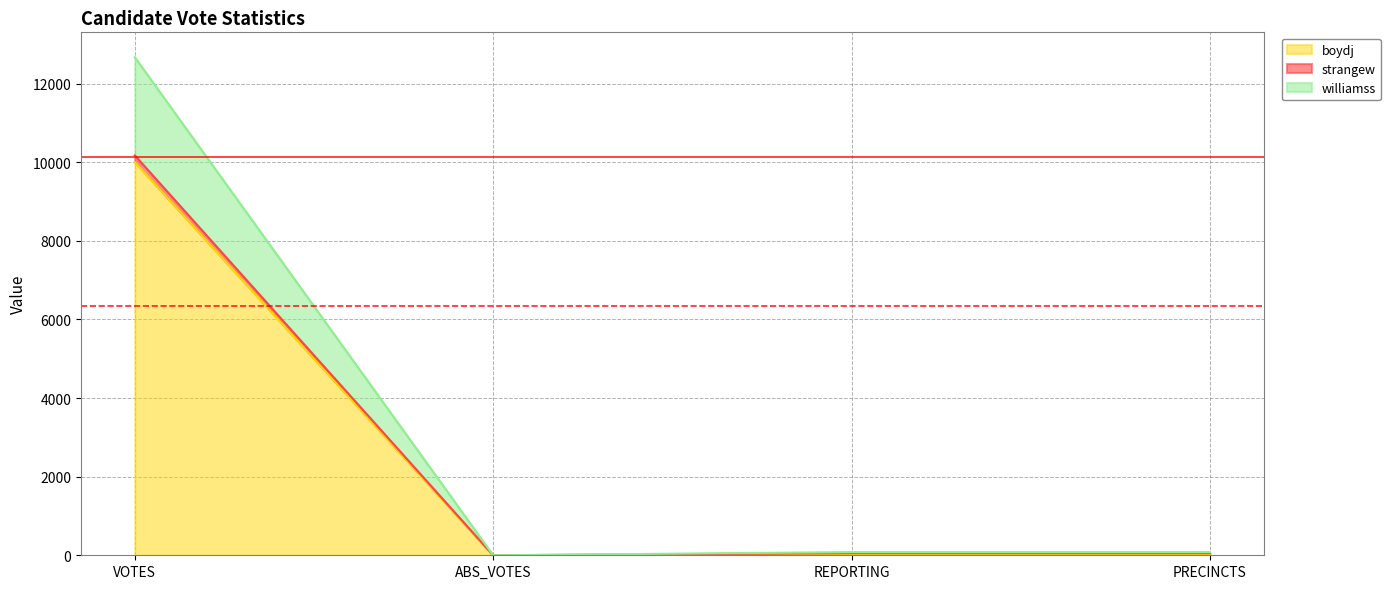

What is the label of the 2nd point from the right?

REPORTING